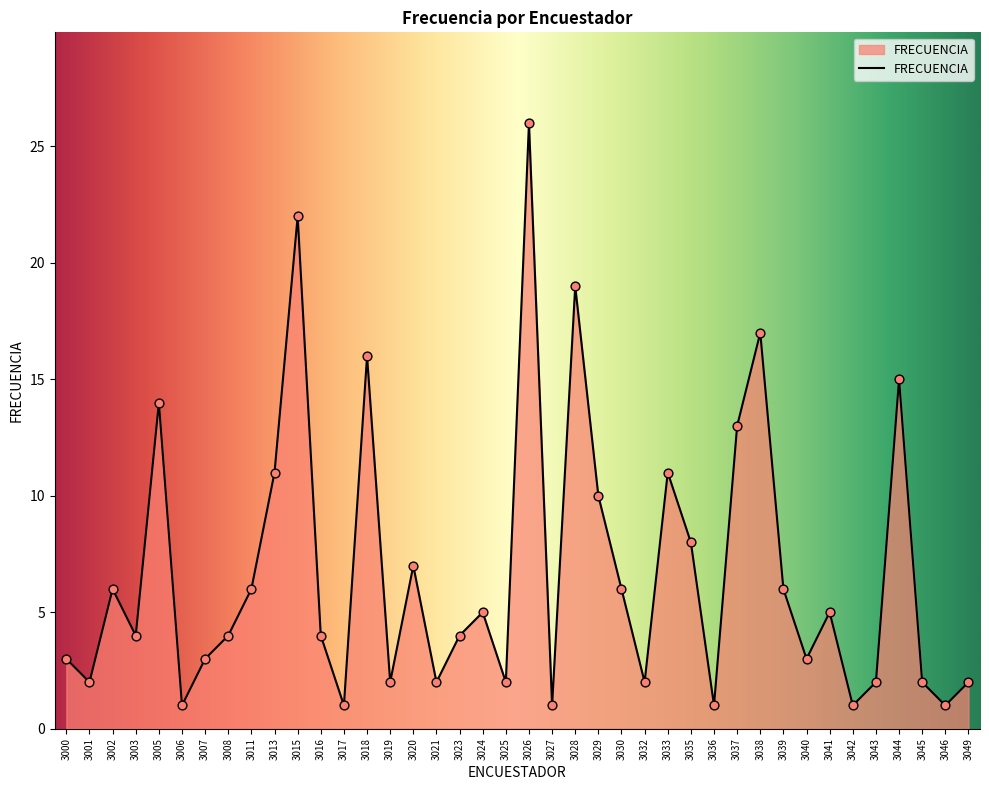

Between 3042 and 3044, which is larger?

3044